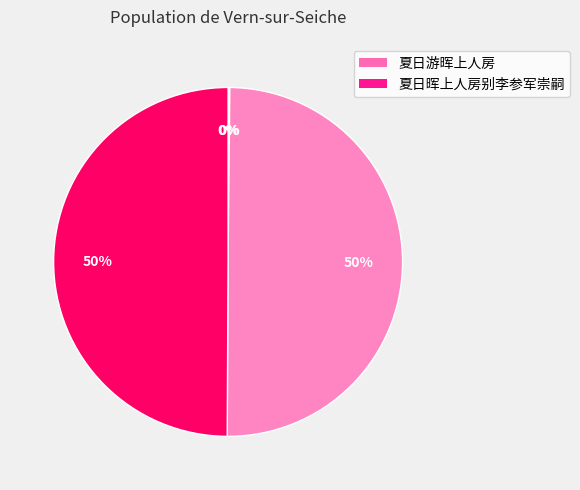

How many segments does this pie chart have?

4